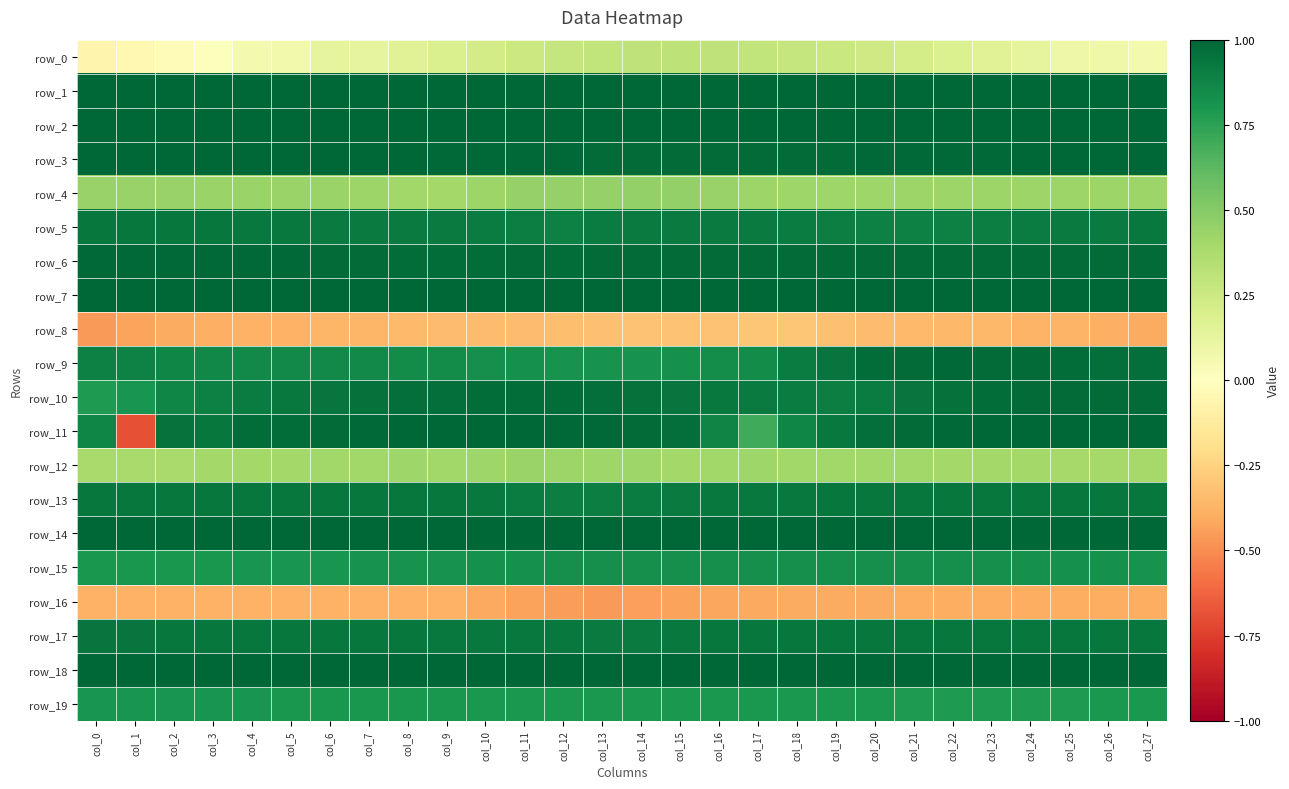

Rank the categories by row_9 value from highest to lowest.

col_22, col_23, col_21, col_24, col_25, col_20, col_26, col_27, col_19, col_18, col_0, col_1, col_2, col_3, col_4, col_5, col_6, col_7, col_8, col_17, col_9, col_16, col_10, col_11, col_15, col_12, col_14, col_13